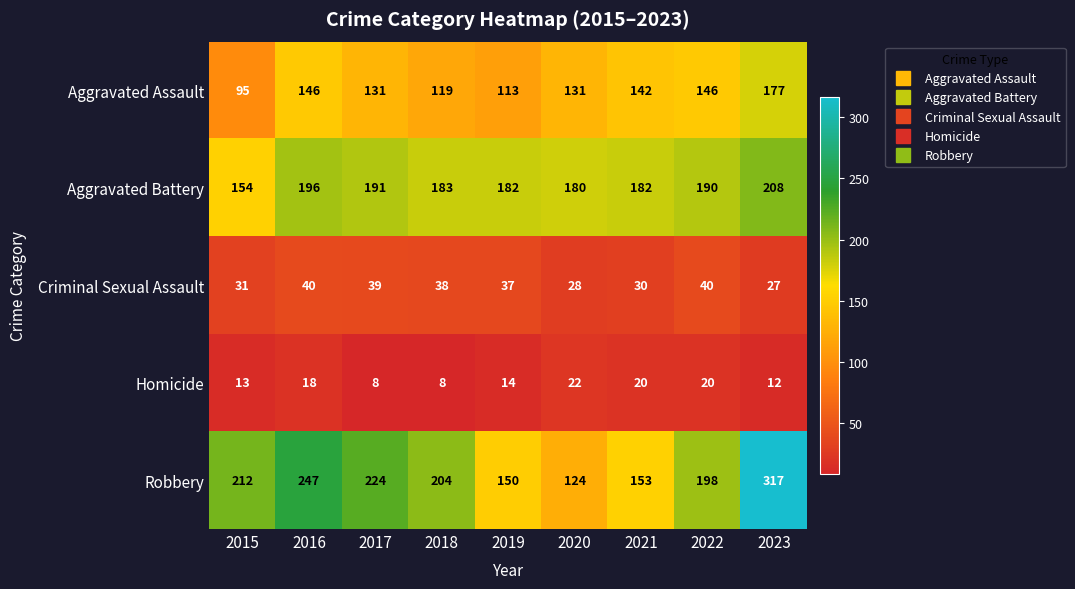

What is the sum of all Homicide values?

135